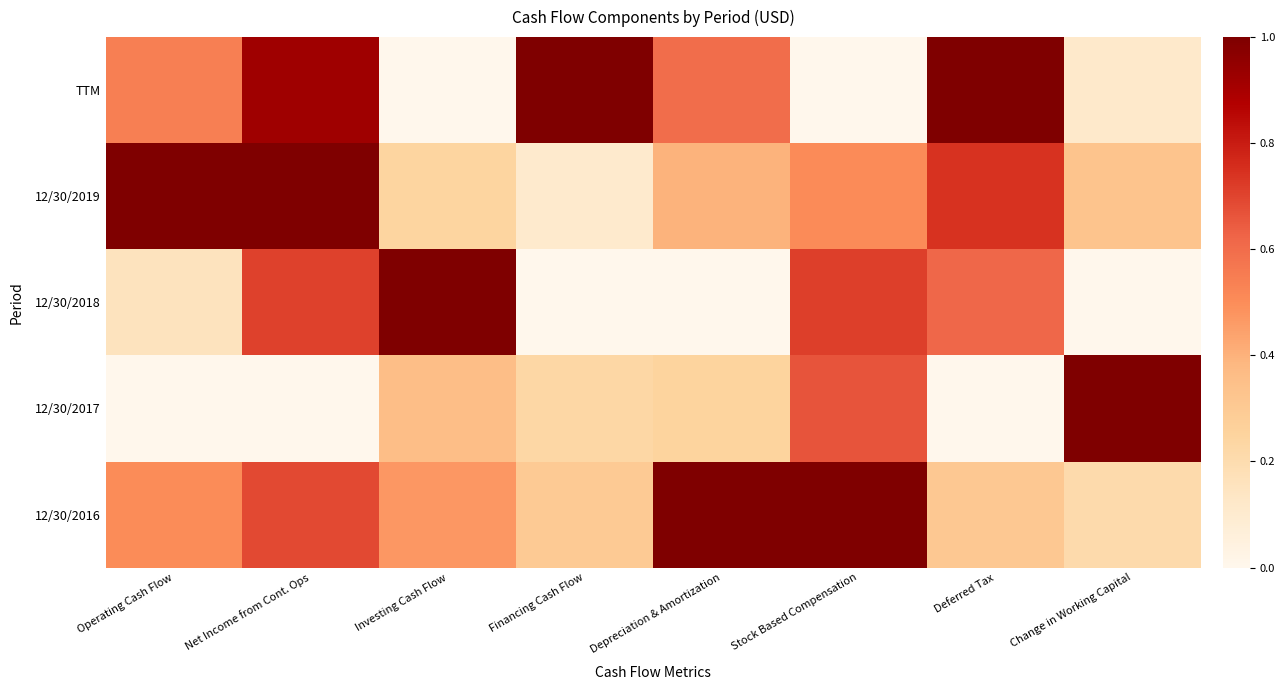

Which series has the largest range (max minus min)?

TTM